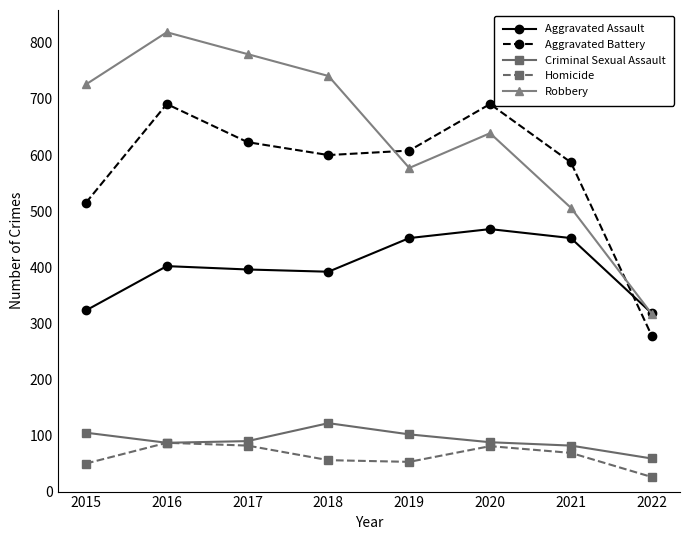

How many lines are shown in the chart?

5